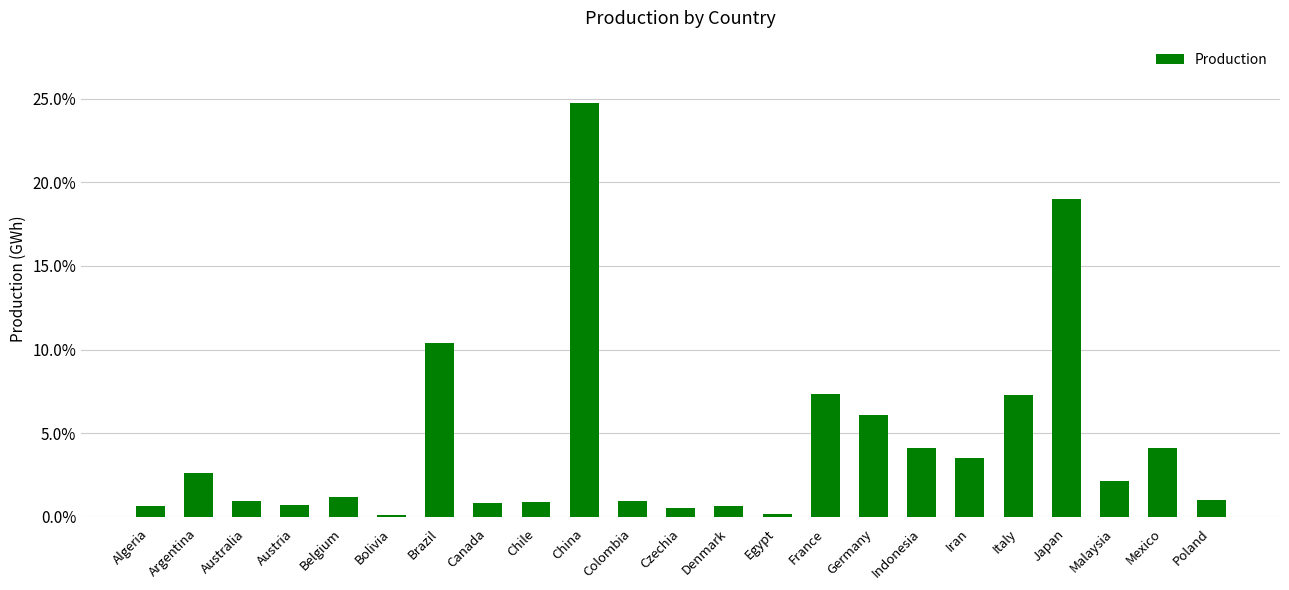

What is the sum of all values?

100.0